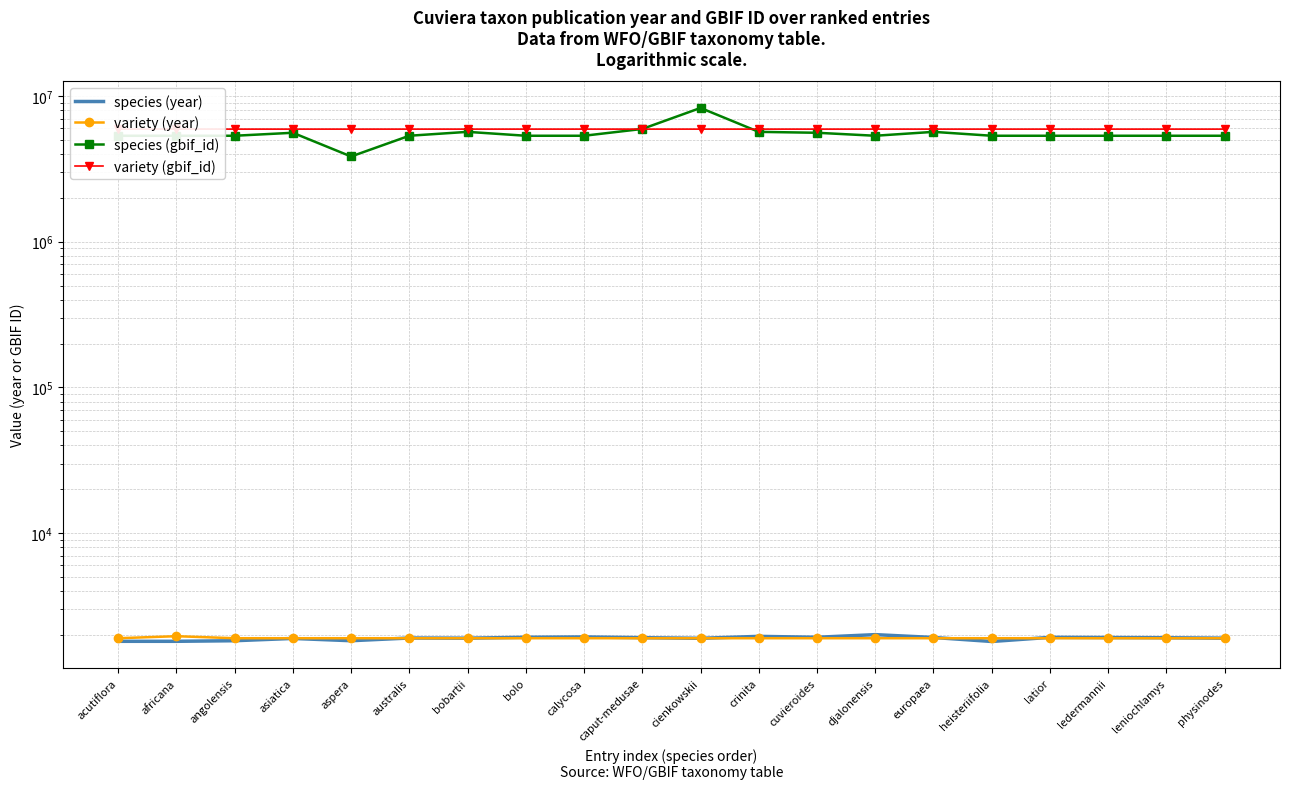

Reading left to right, list all the values displayed in this chart.

species (year): 1807	1807	1824	1891	1824	1904	1899	1926	1936	1914	1895	1954	1926	2008	1920	1802	1924	1918	1912	1899
variety (year): 1897	1959	1897	1897	1897	1897	1897	1897	1897	1897	1897	1897	1897	1897	1897	1897	1897	1897	1897	1897
species (gbif_id): 5339190	5339191	5339213	5596767	3846836	5340166	5678137	5339200	5339209	5945571	8286680	5678136	5596765	5339195	5678135	5339210	5339192	5339201	5339211	5339196
variety (gbif_id): 5929175	5938097	5929175	5929175	5929175	5929175	5929175	5929175	5929175	5929175	5929175	5929175	5929175	5929175	5929175	5929175	5929175	5929175	5929175	5929175